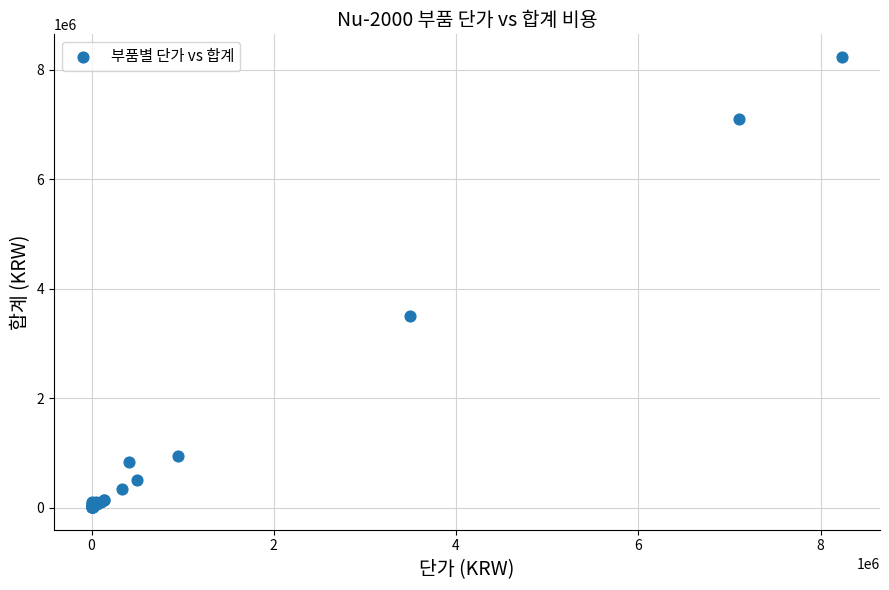

What Y value in the scatter plot is closest to 4122800?

3500000